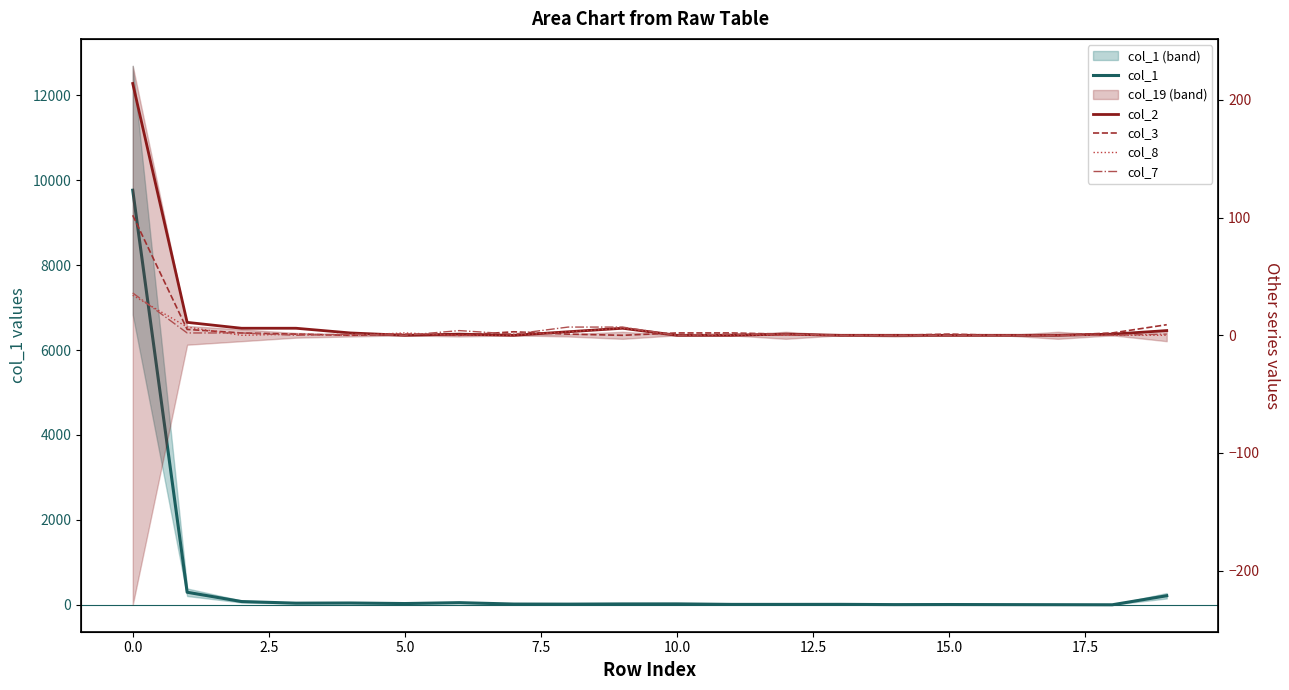

Does the chart display data point markers on the line(s)?

No